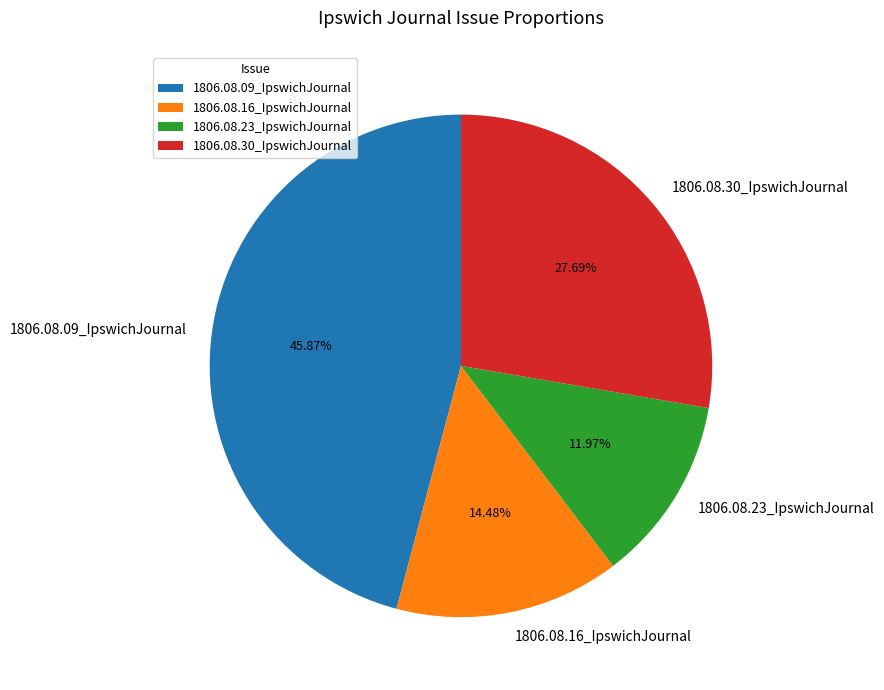

To the nearest percent, what is the difference between the largest and smallest slice percentages?

34%